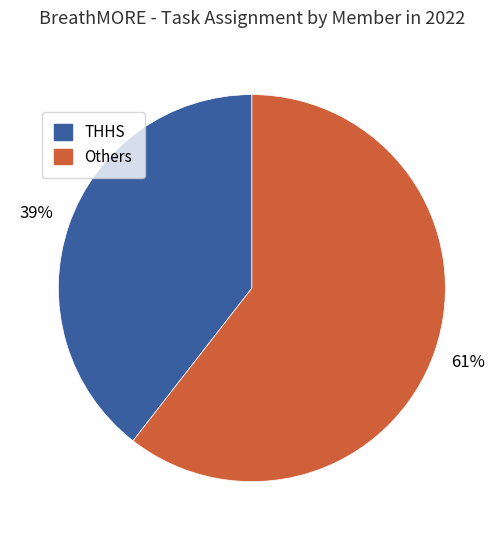

To the nearest percent, what is the average slice percentage?

50%